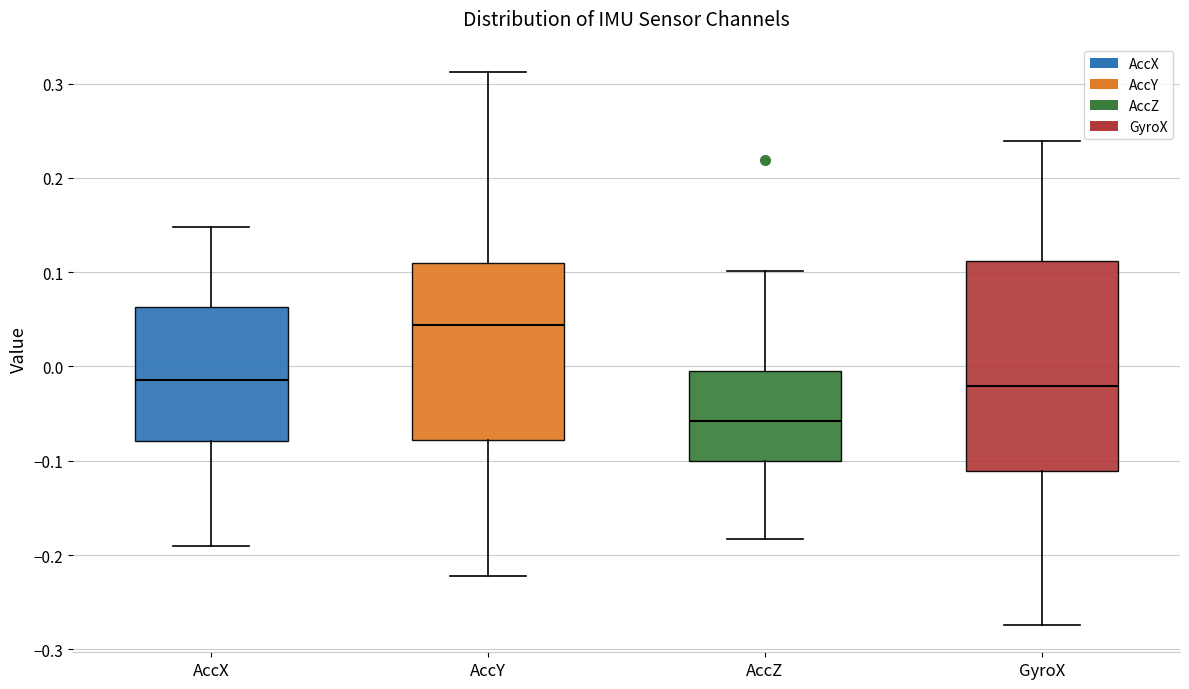

Where does the lower whisker of the box for AccY end on the y-axis? The values are not printed on the chart, so give them approximately, as read against the axis.

-0.22